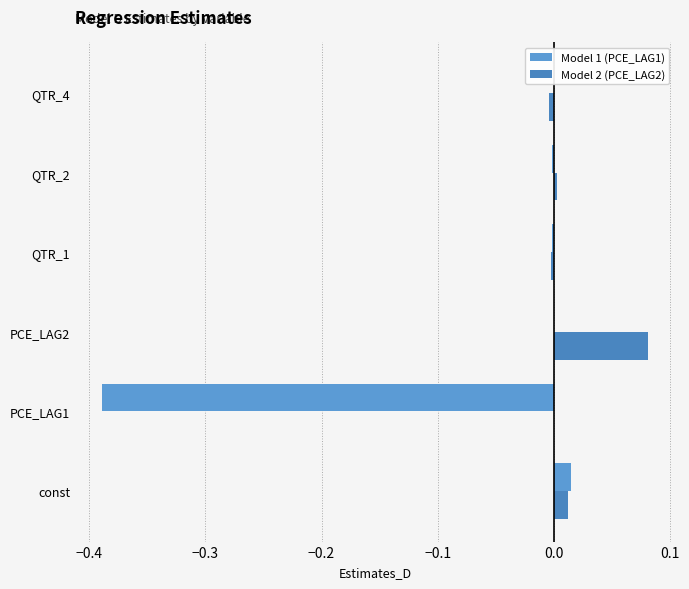

What are all the series names shown in the legend?

Model 1 (PCE_LAG1), Model 2 (PCE_LAG2)